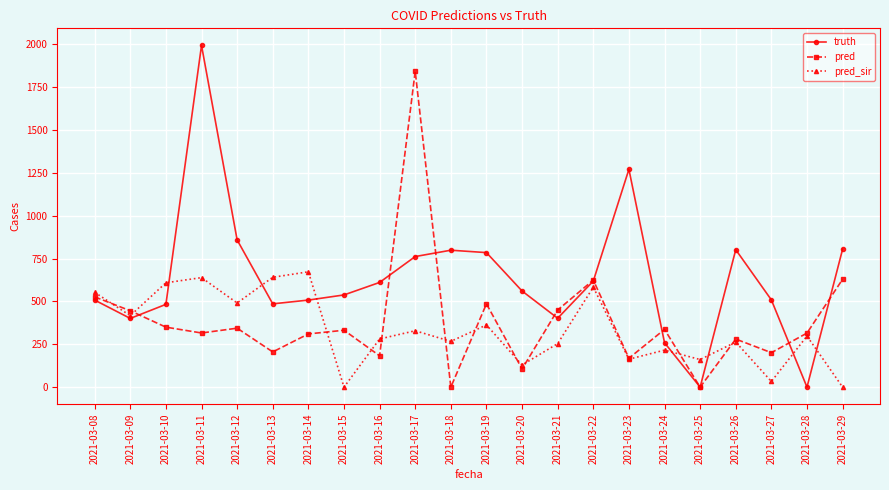

What is the difference between the truth values at 2021-03-12 and 2021-03-27?

350.0